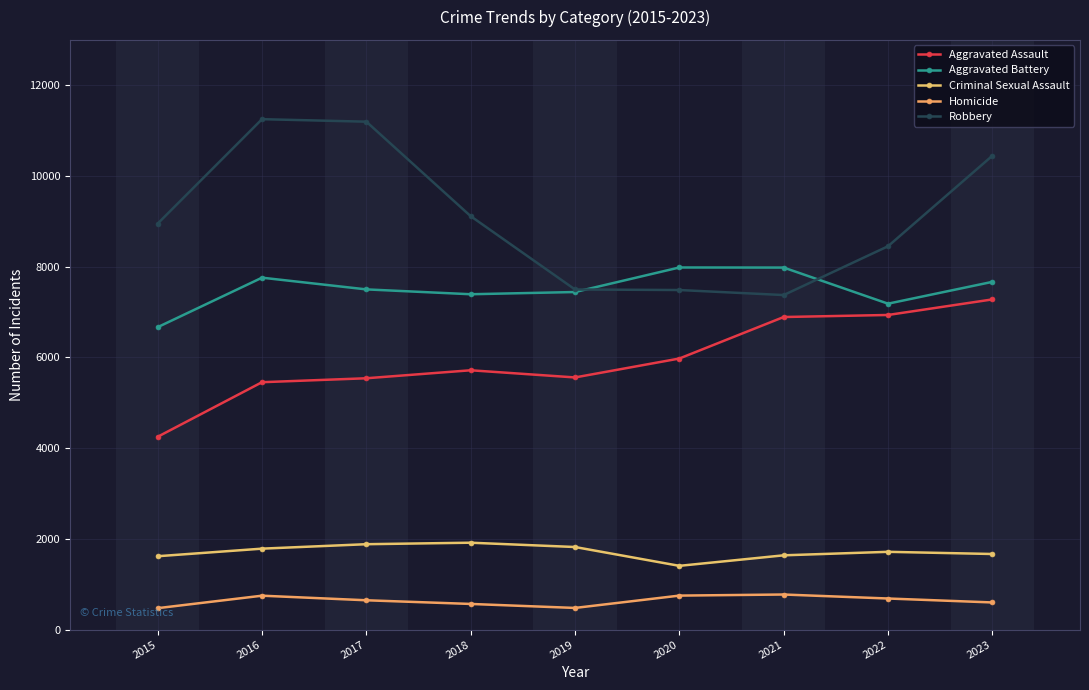

True or false: Aggravated Battery has more than 2 points higher than both neighbors.

False